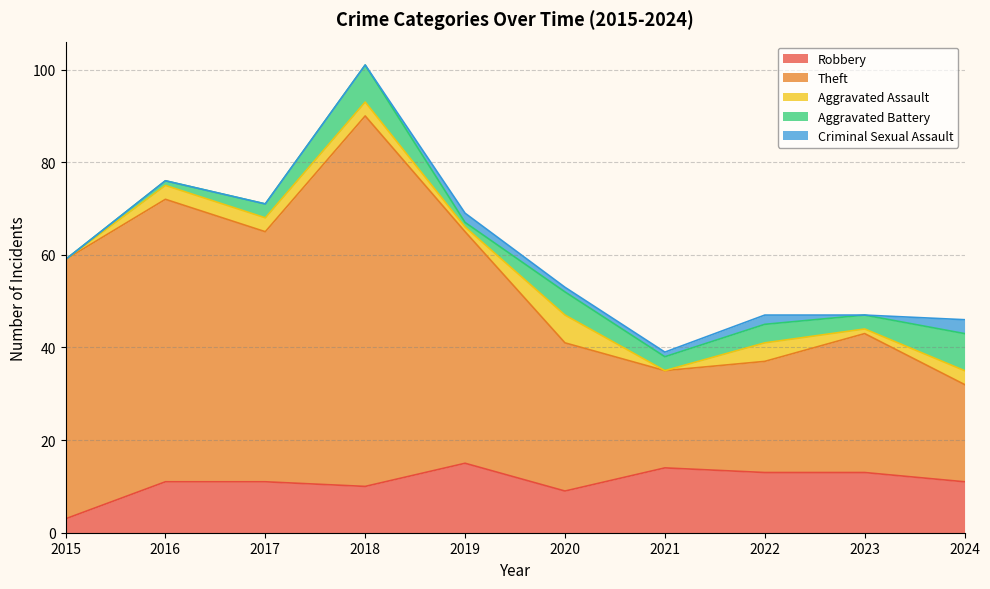

What value does the Robbery series have at 2022, to the nearest 10?

10